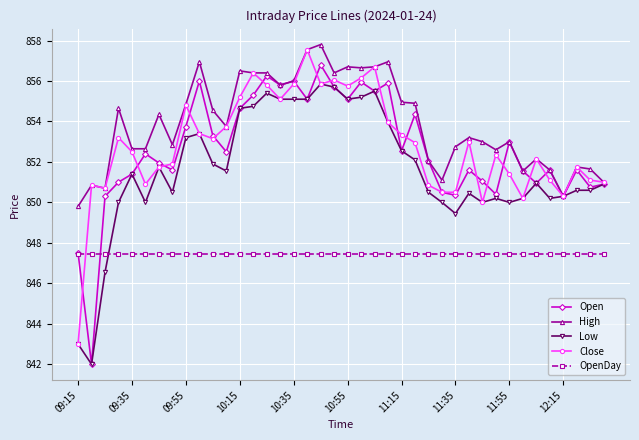

What is the value of the OpenDay point at the 26th from the left?

847.5